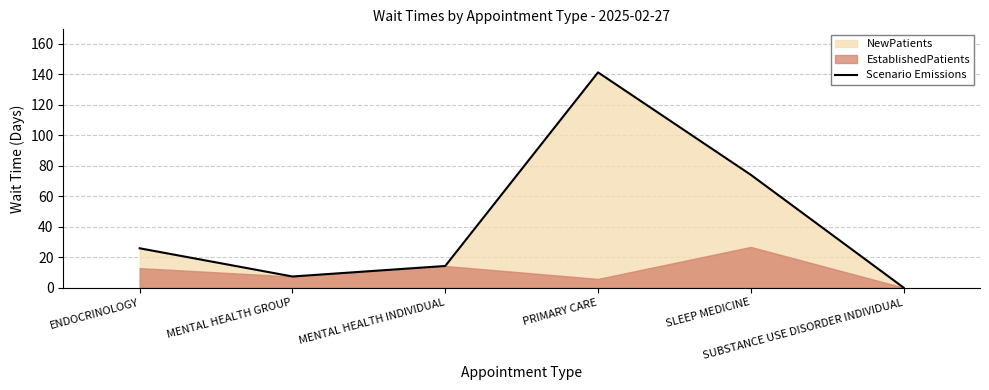

Rank the categories by value from lowest to highest.

SUBSTANCE USE DISORDER INDIVIDUAL, MENTAL HEALTH GROUP, MENTAL HEALTH INDIVIDUAL, ENDOCRINOLOGY, SLEEP MEDICINE, PRIMARY CARE